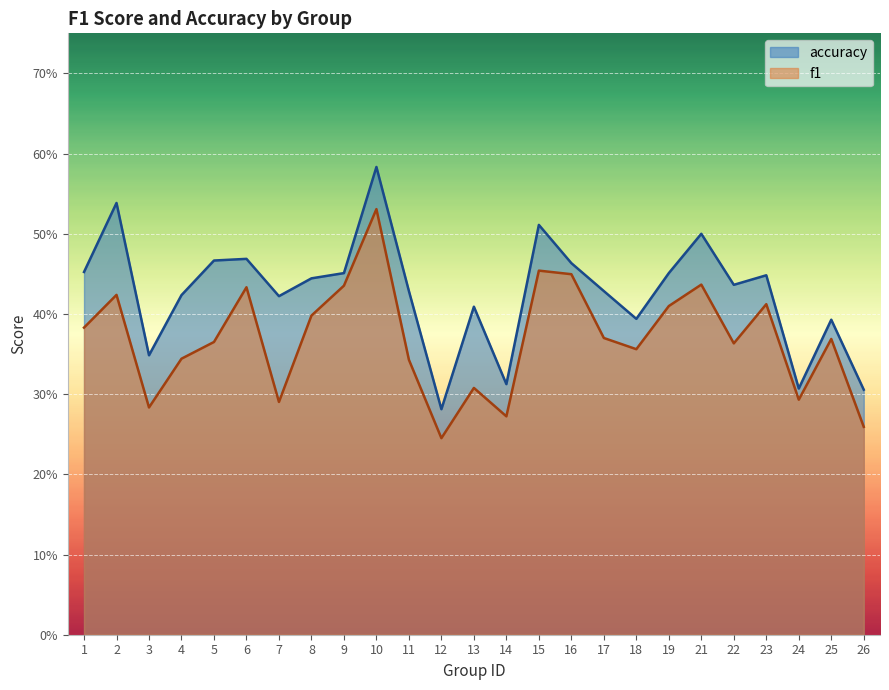

Which category has the lowest value across all series?

12